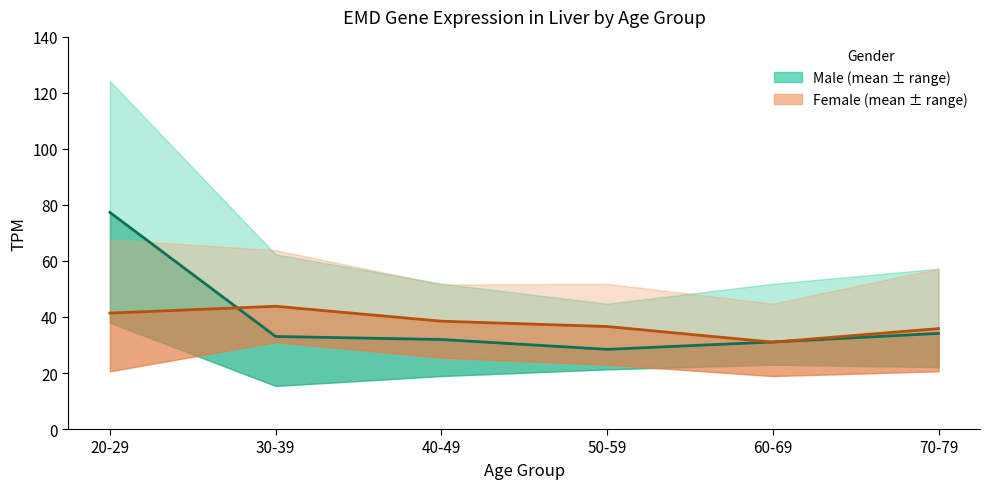

What position from the right is 60-69?

2